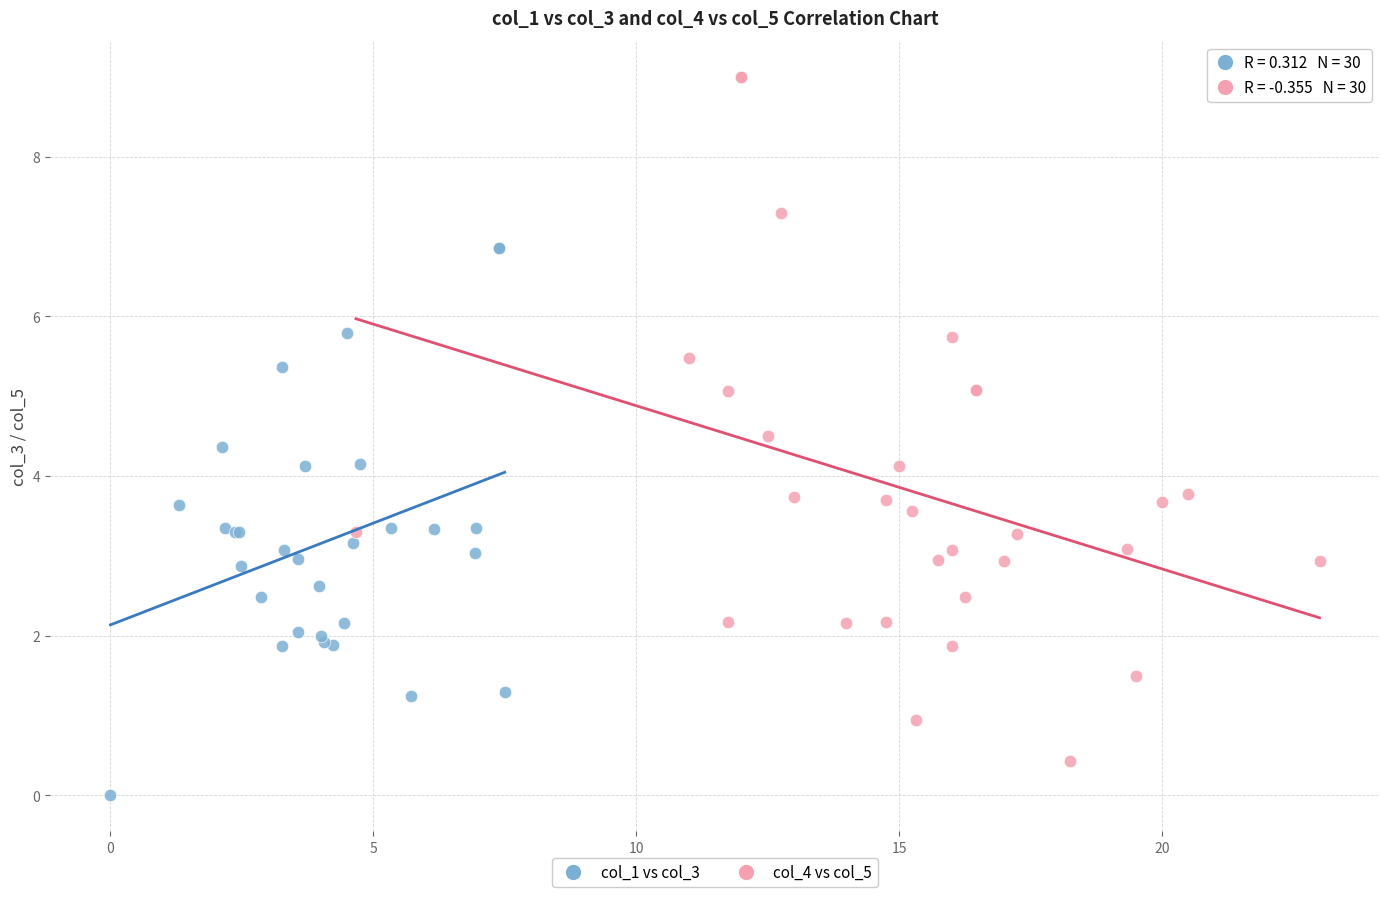

Which series has the largest Y range (max minus min)?

col_4 vs col_5